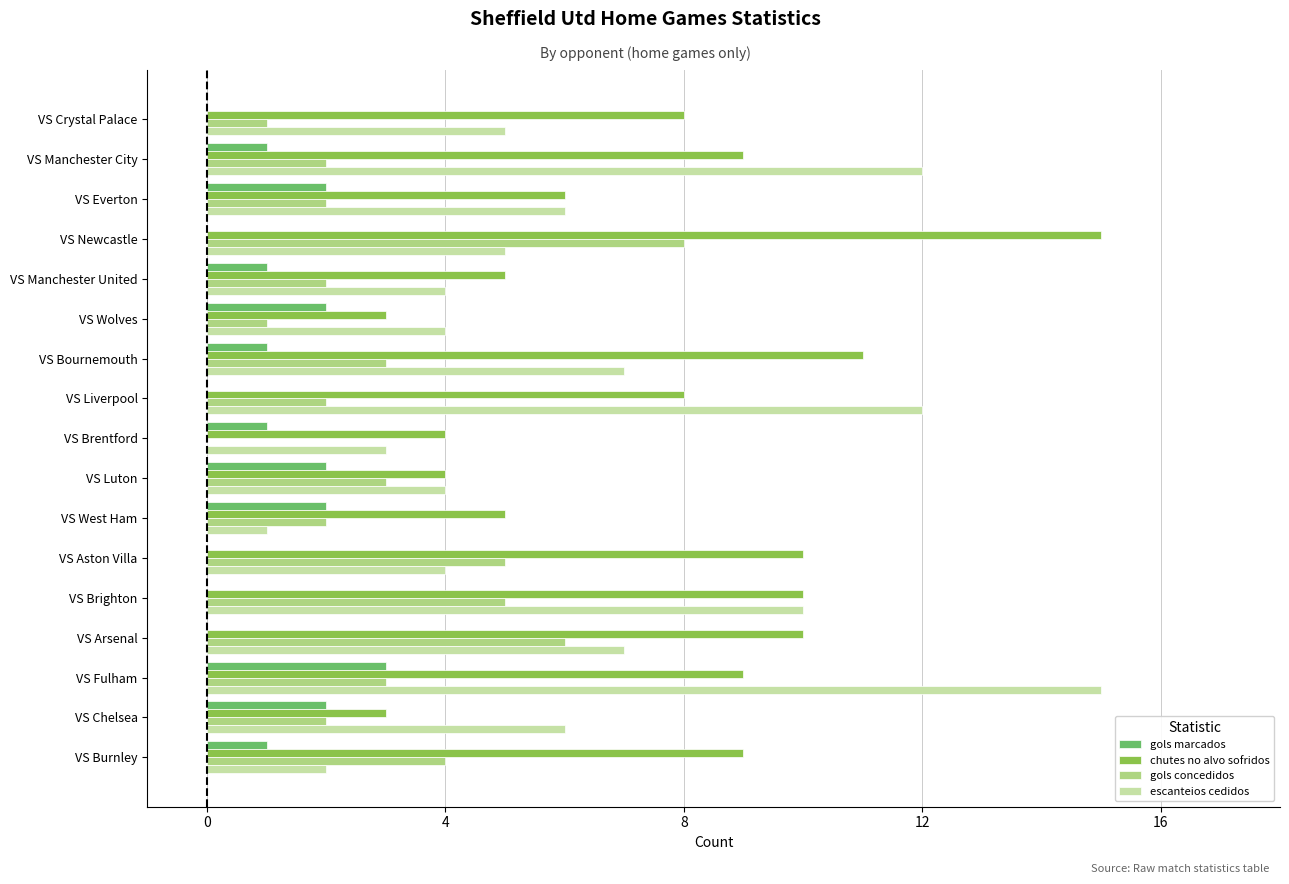

What is the highest value of the gols concedidos series?

8